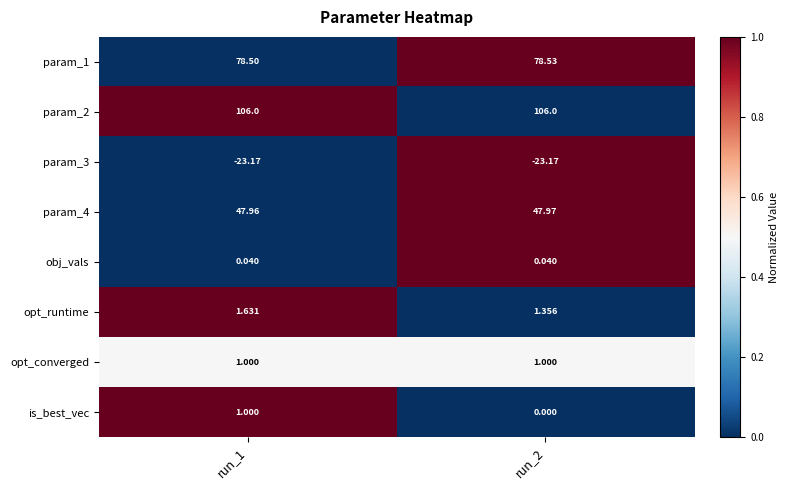

Which series has the widest spread of values?

is_best_vec